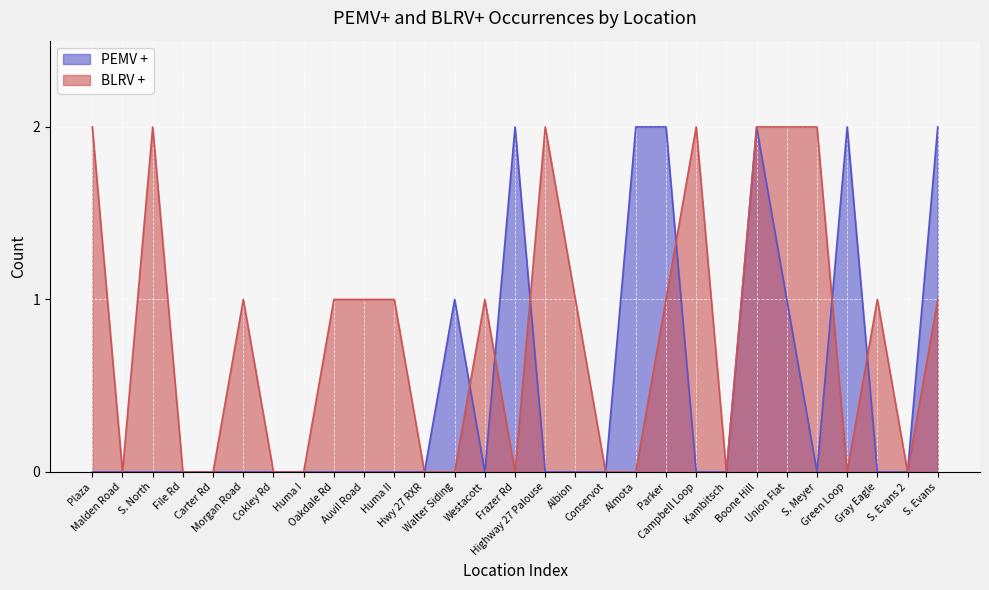

Does the chart display data point markers on the line(s)?

No